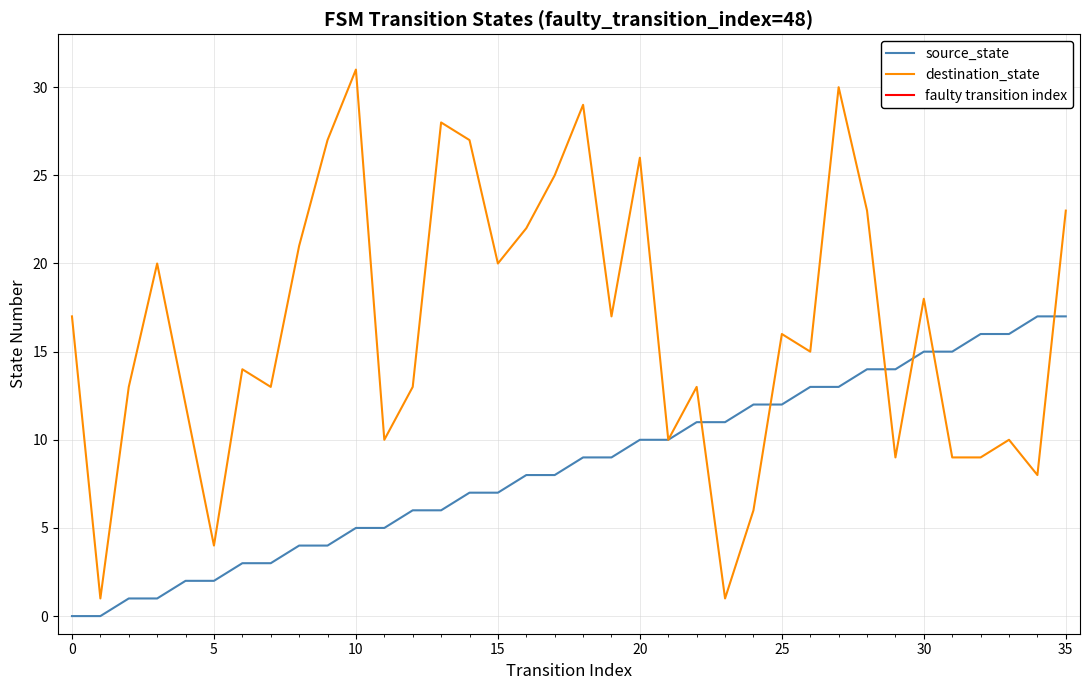

Reading right to left, list all the values displayed in this chart.

source_state: 17	17	16	16	15	15	14	14	13	13	12	12	11	11	10	10	9	9	8	8	7	7	6	6	5	5	4	4	3	3	2	2	1	1	0	0
destination_state: 23	8	10	9	9	18	9	23	30	15	16	6	1	13	10	26	17	29	25	22	20	27	28	13	10	31	27	21	13	14	4	12	20	13	1	17